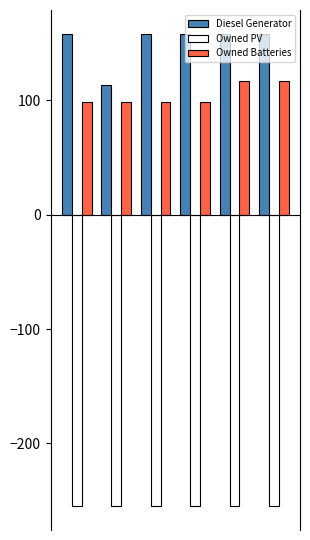

How many series are shown in this chart?

3